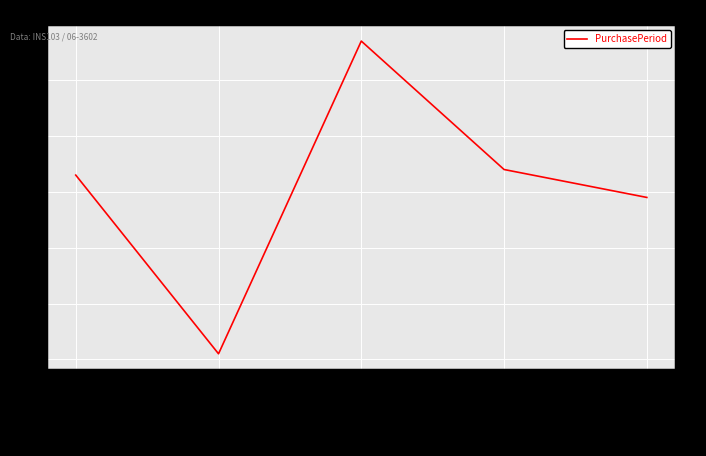

List the labels in order of value, smallest first.

2015-06-23, 2015-10-21, 2015-06-22, 2015-09-22, 2015-08-19